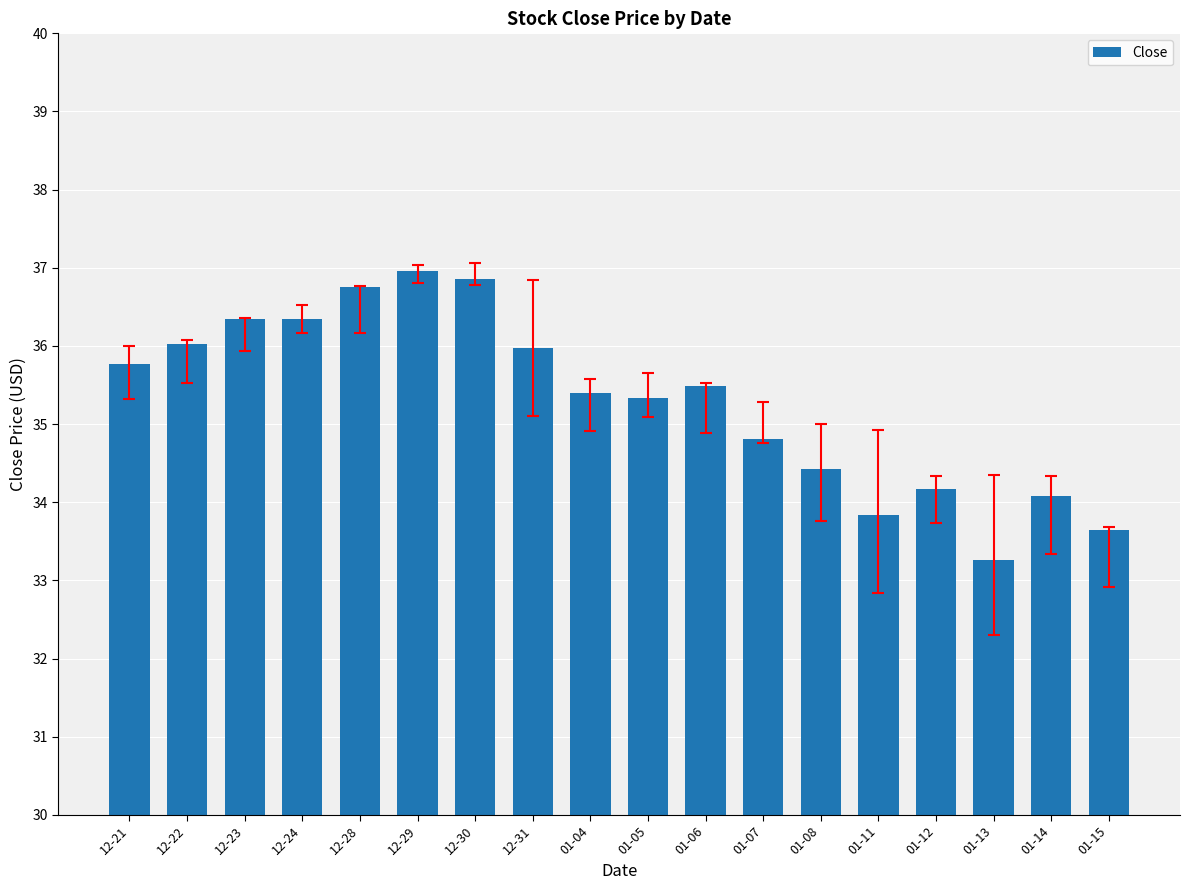

Reading left to right, what are all the values shown in this chart?

12-21=35.8	12-22=36.0	12-23=36.3	12-24=36.3	12-28=36.8	12-29=37.0	12-30=36.9	12-31=36.0	01-04=35.4	01-05=35.3	01-06=35.5	01-07=34.8	01-08=34.4	01-11=33.8	01-12=34.2	01-13=33.3	01-14=34.1	01-15=33.6